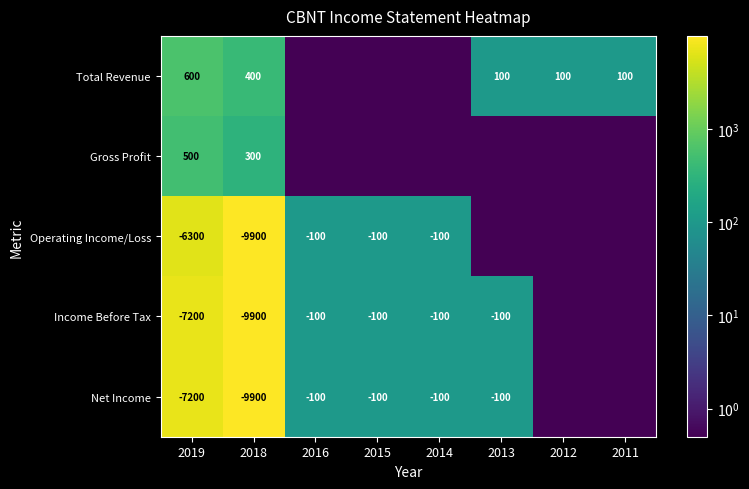

True or false: Net Income has a value of -159.4 at 2013.

False